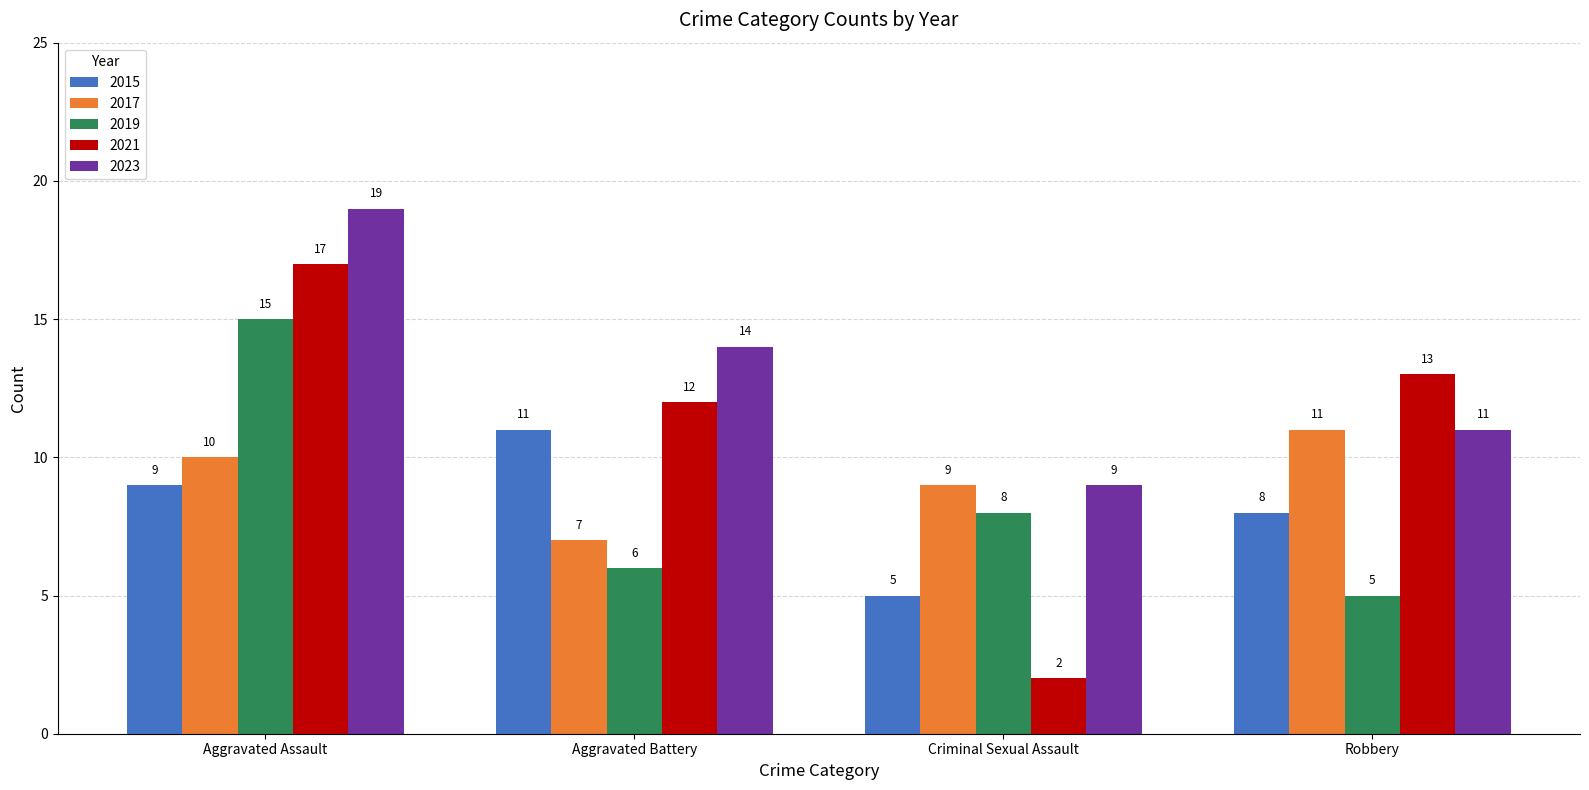

The value of 2021 at Criminal Sexual Assault is 3. True or false?

False